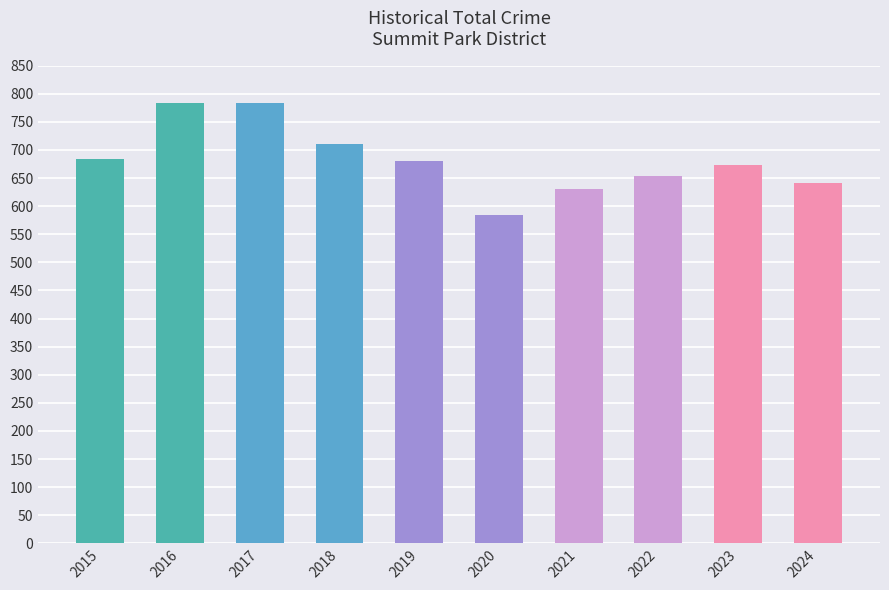

Is it true that the value at 2021 is 630?

True